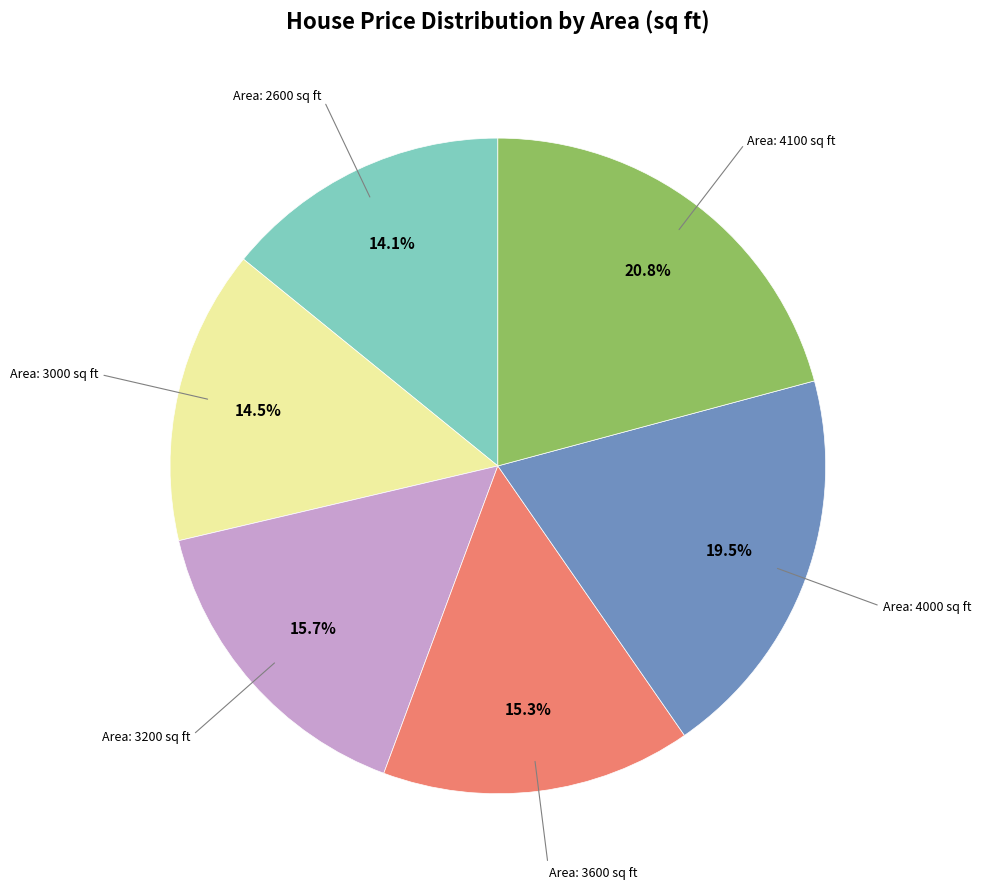

Does any single category account for the majority?

No